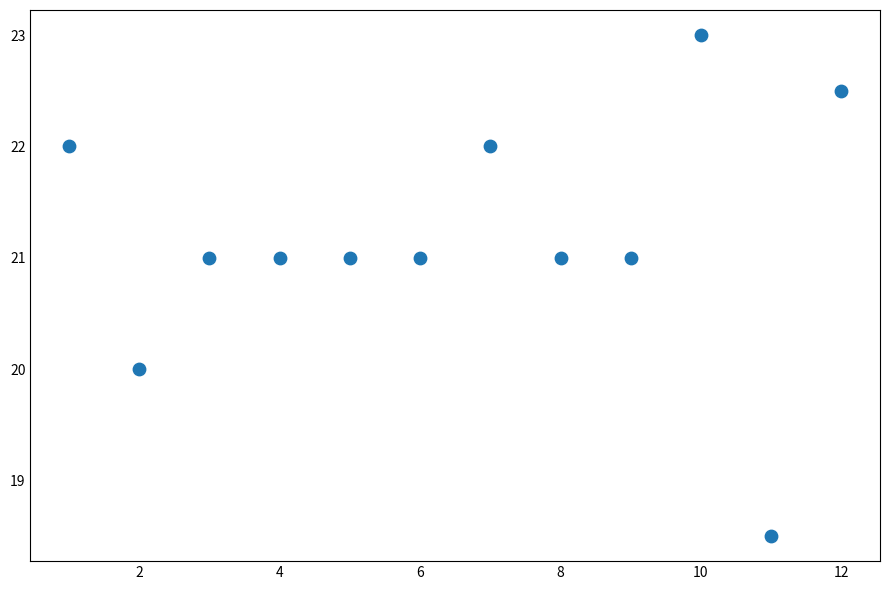

What is the range of Y values (max minus min)?

4.5